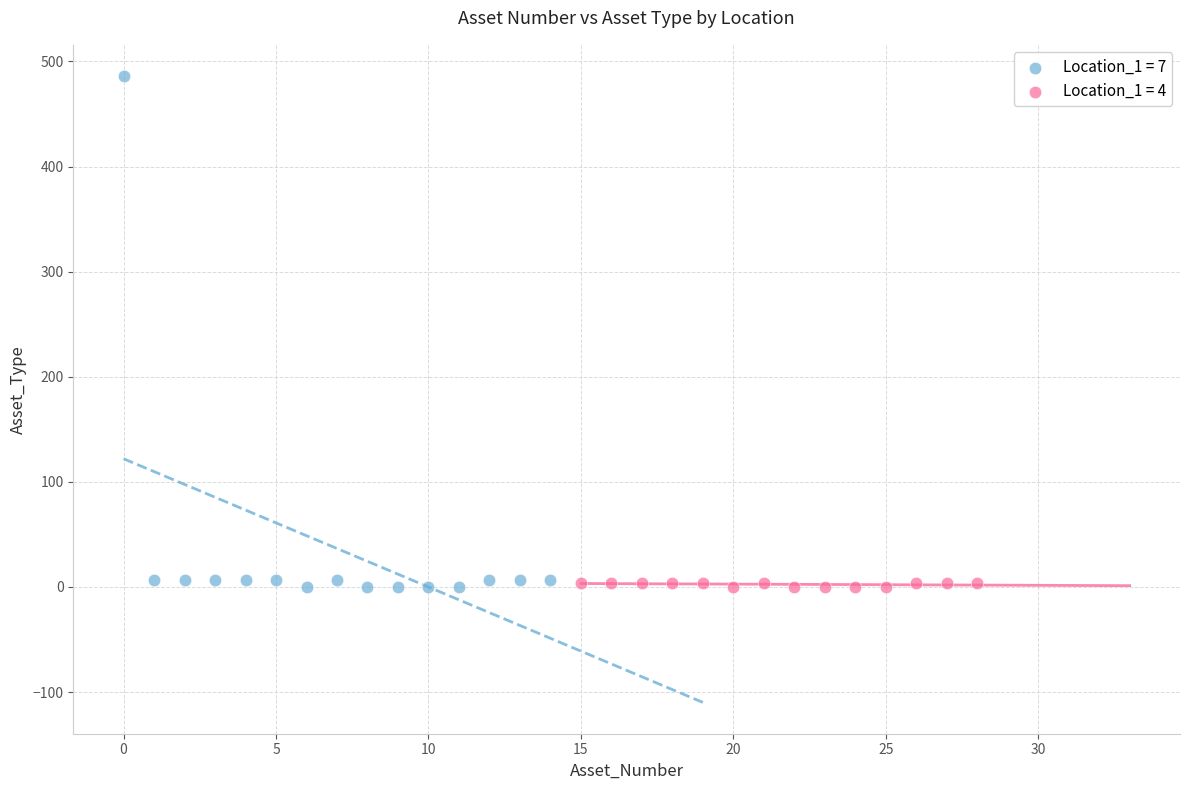

What are all the series names shown in the legend?

Location_1 = 7, Location_1 = 4